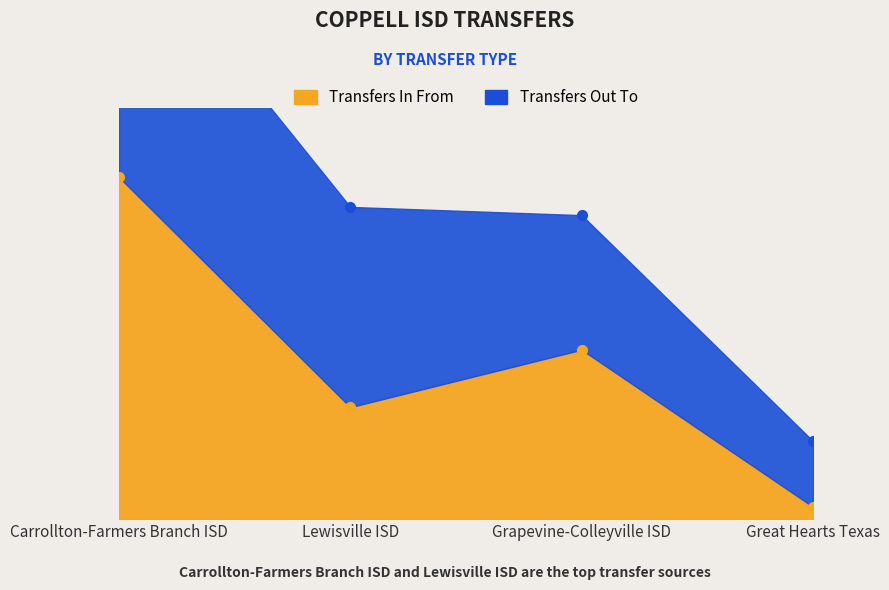

List the labels in order of value, largest first.

Carrollton-Farmers Branch ISD, Grapevine-Colleyville ISD, Lewisville ISD, Great Hearts Texas